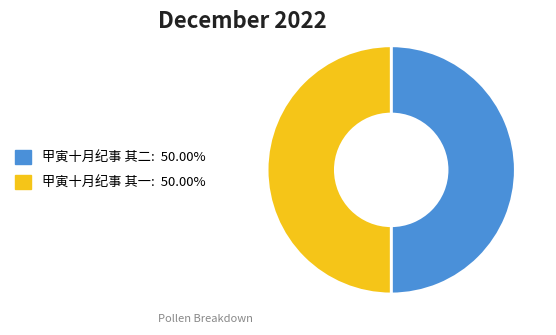

Do 甲寅十月纪事 其一: 50.00% and 甲寅十月纪事 其二: 50.00% together represent more than half of the pie?

Yes